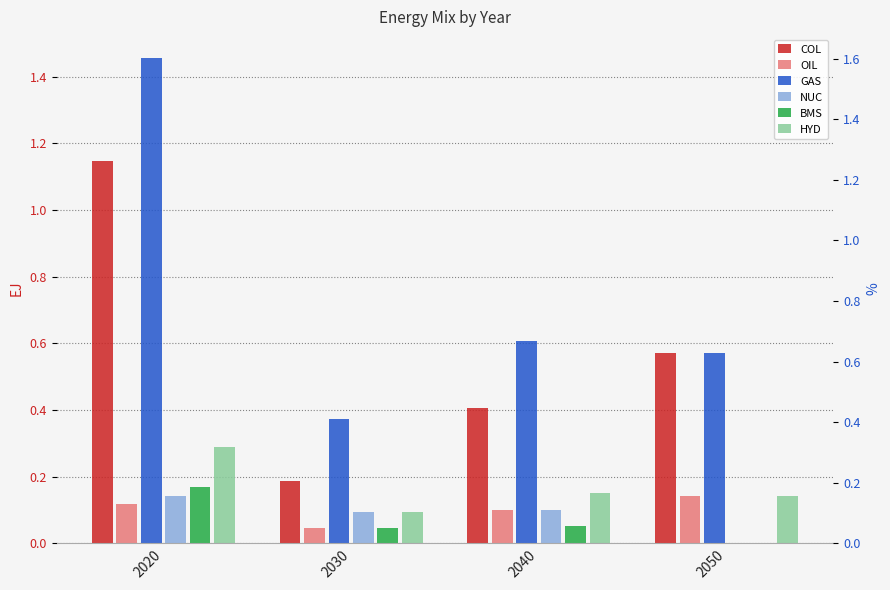

What is the highest value of the COL series?

1.1